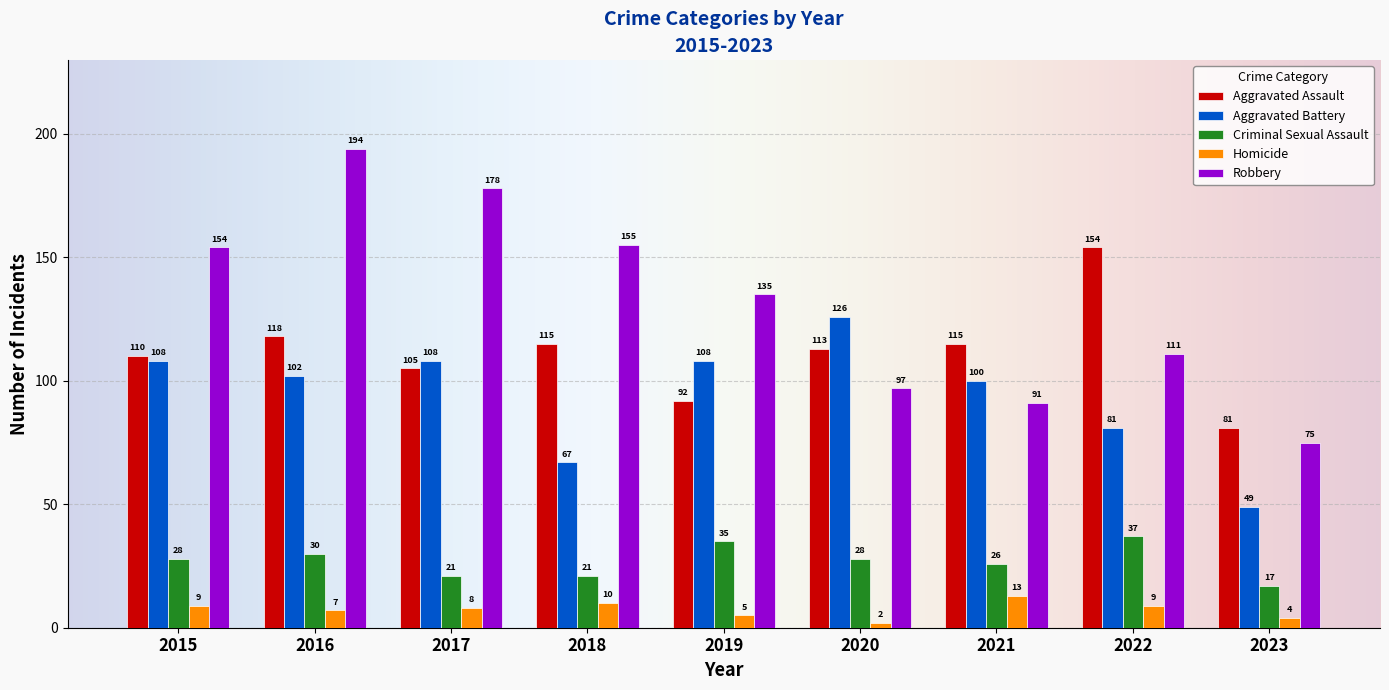

How many bars are there in each group?

5